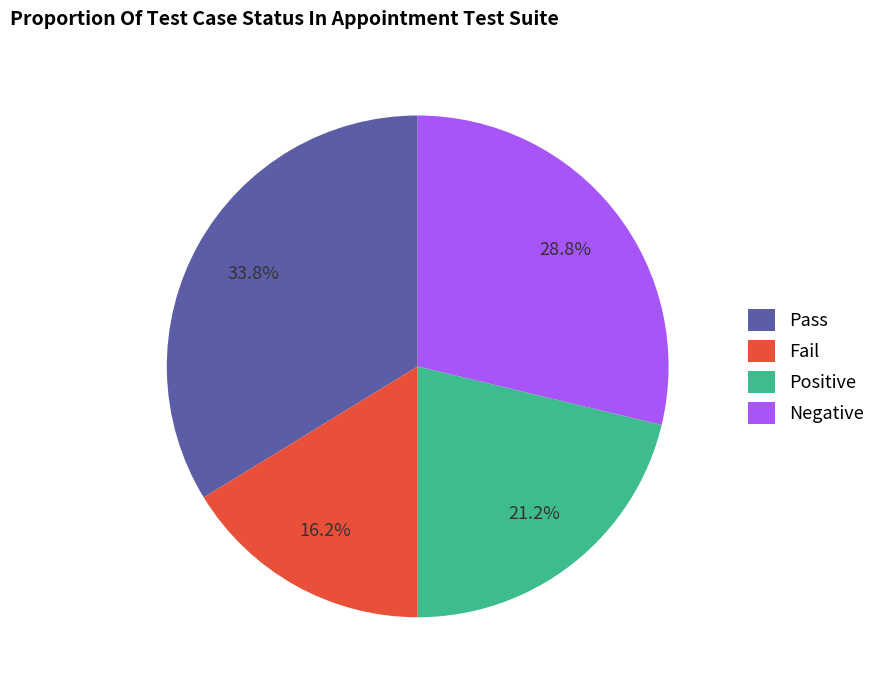

How many slices are in this pie chart?

4